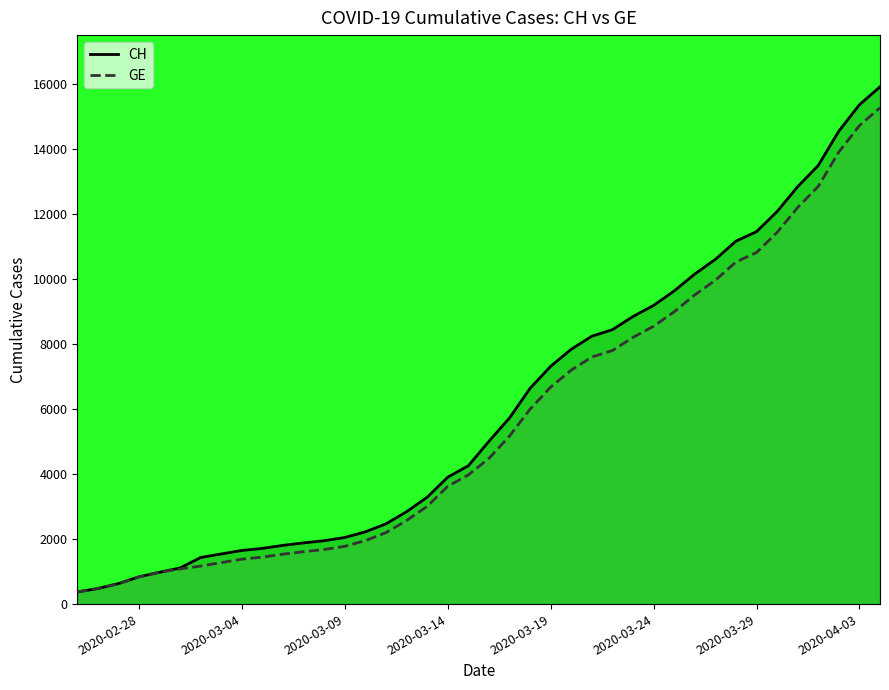

Which series has the widest spread of values?

CH